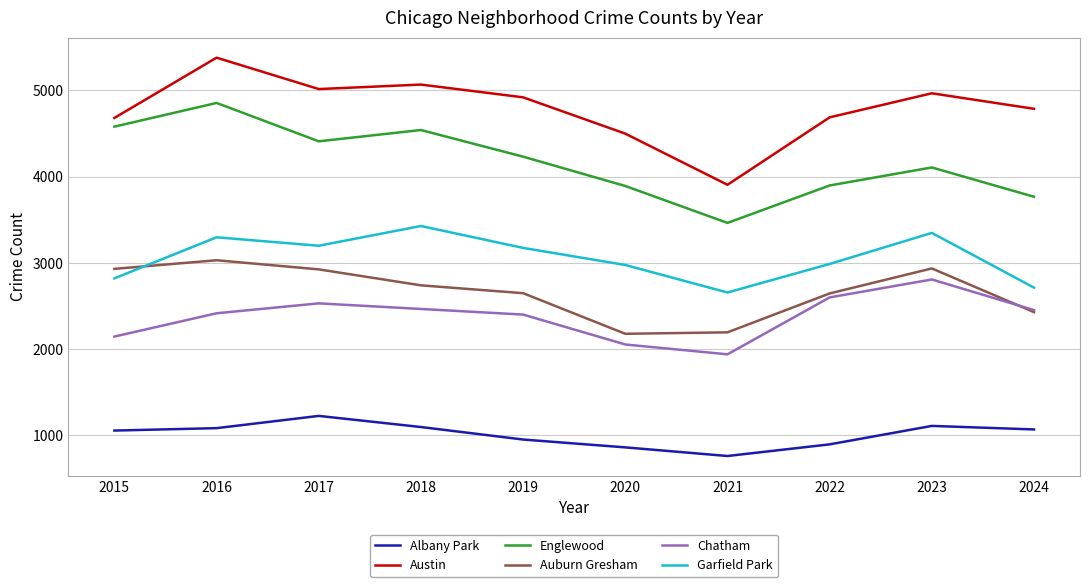

Rank the series by their maximum value, from lowest to highest.

Albany Park, Chatham, Auburn Gresham, Garfield Park, Englewood, Austin